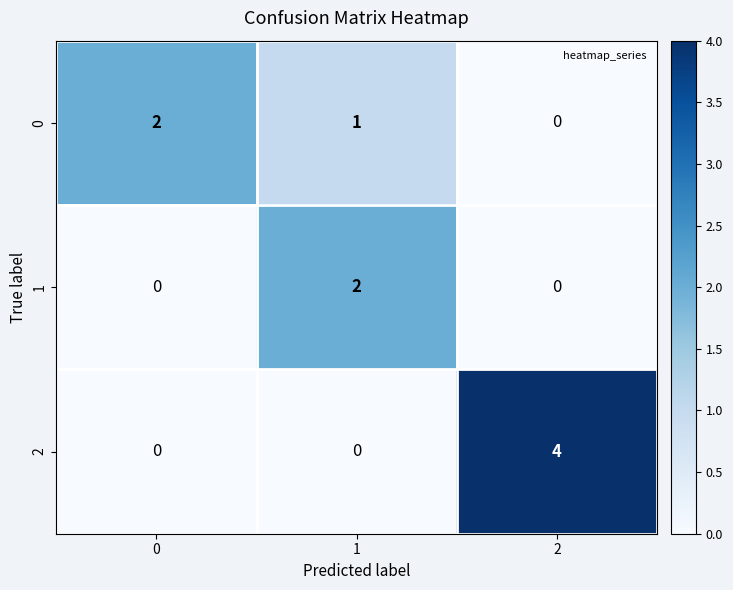

Which series has the largest total across all categories?

2